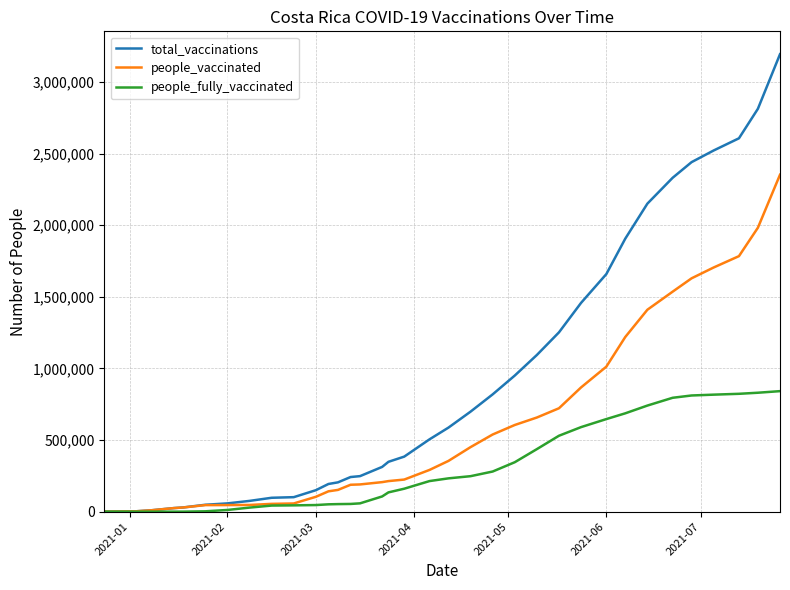

Which series has the largest total across all categories?

total_vaccinations